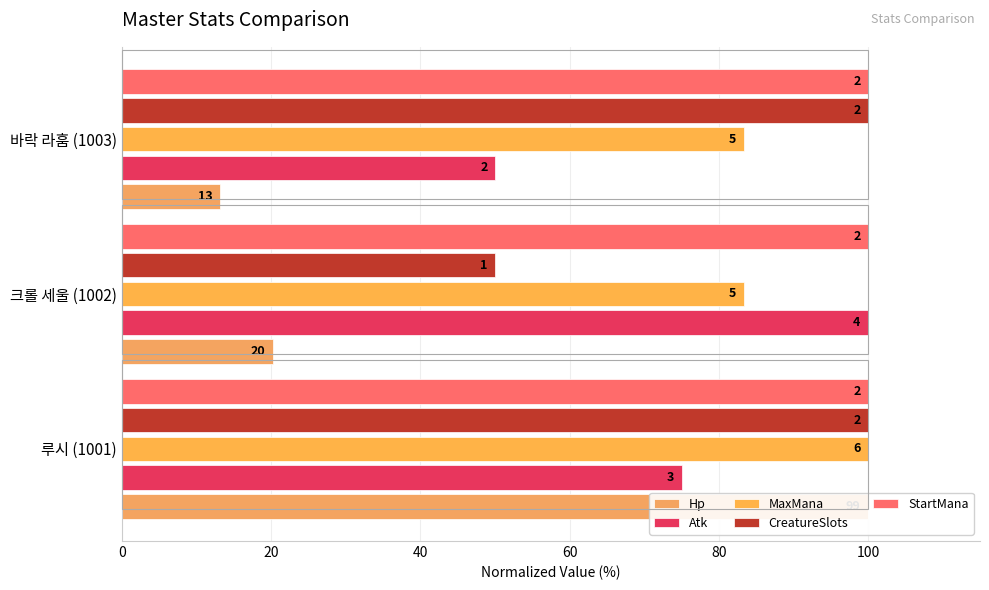

Is the value of CreatureSlots at 루시 (1001) greater than the value of Atk at 루시 (1001)?

Yes